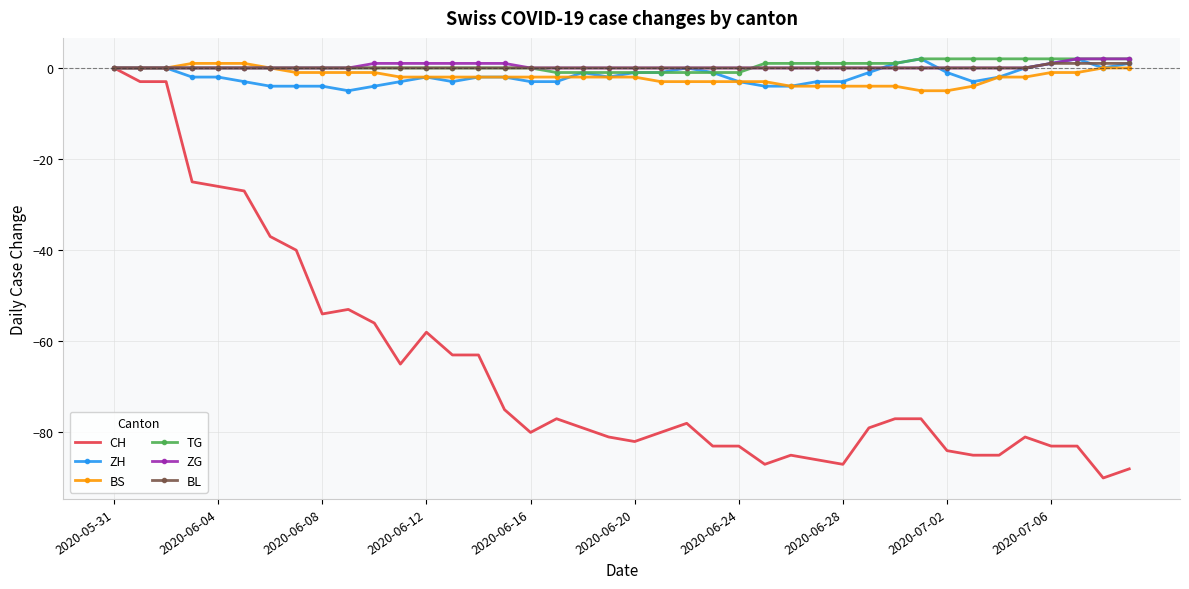

What is the minimum value for CH?

-90